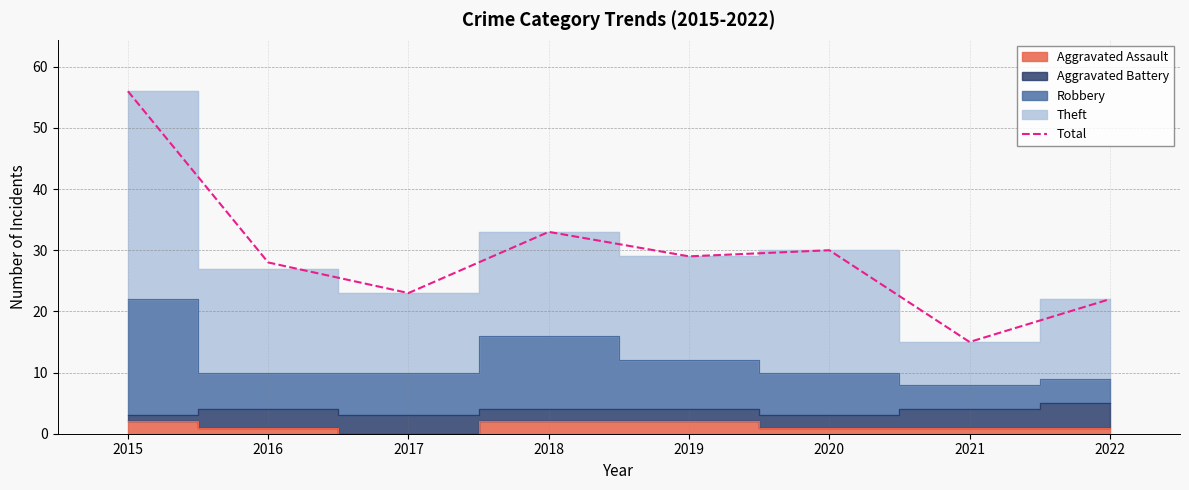

Reading left to right, what are all the values shown in this chart?

56	28	23	33	29	30	15	22